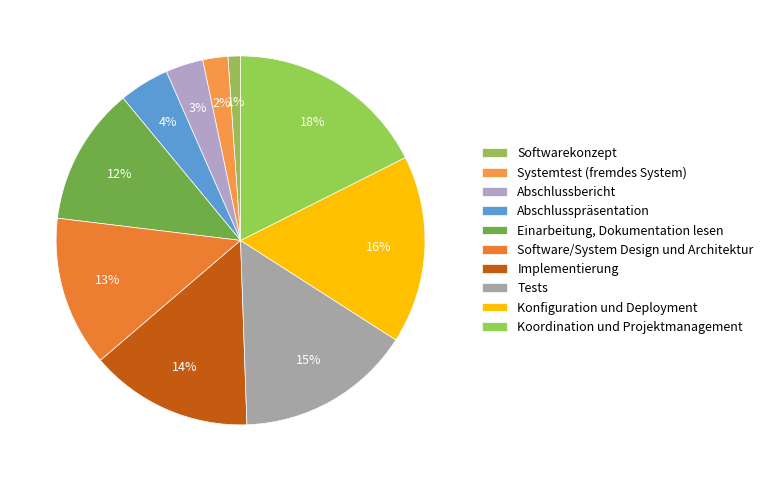

Does Konfiguration und Deployment account for over 50% of the chart?

No